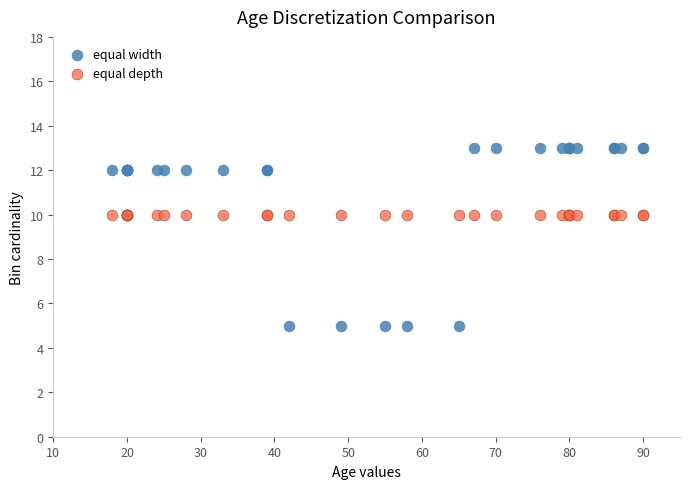

Which series reaches the minimum Y coordinate?

equal width